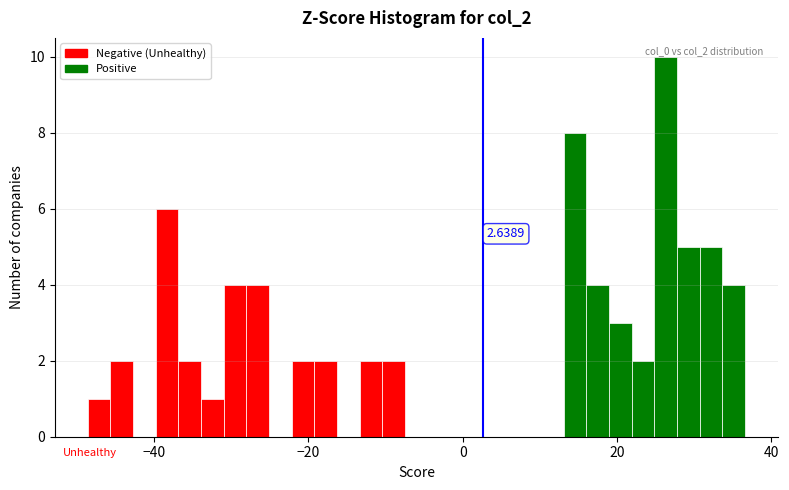

Around what value on the x-axis is the tallest bar? Give the approximate position of its centre, as read against the axis.

26